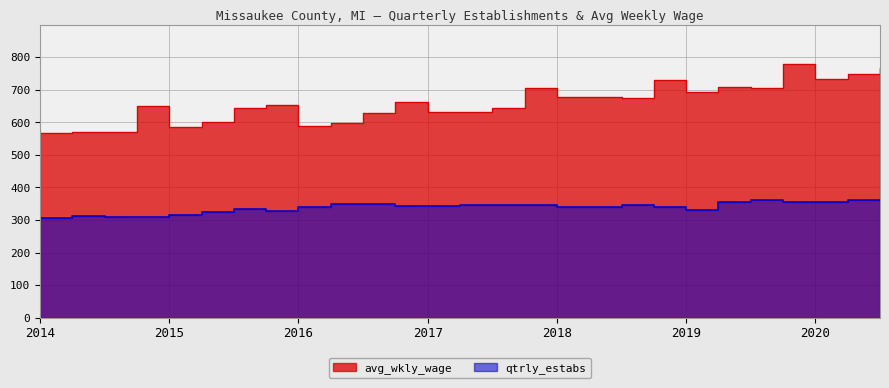

How many data points does each series have?

27